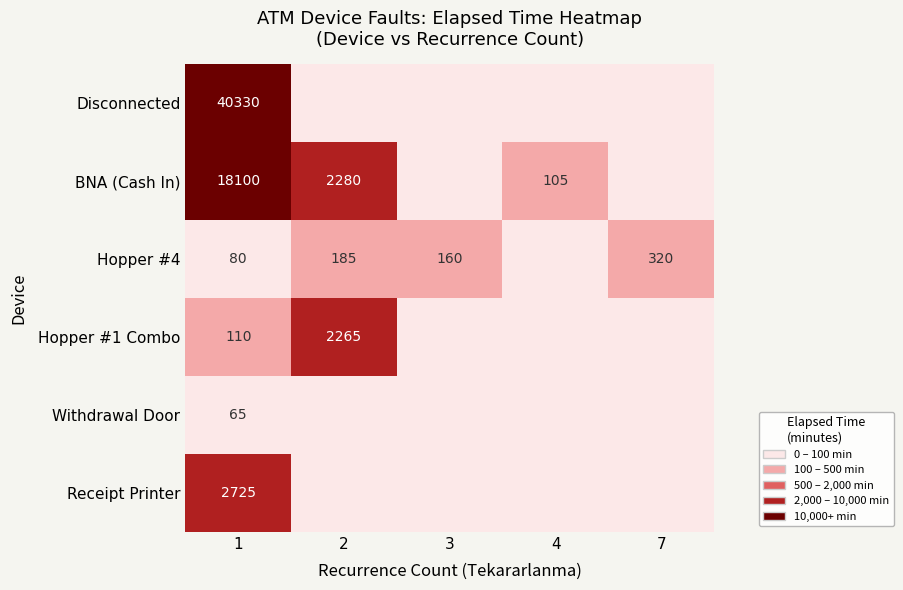

What is the difference between the Hopper #4 values at 3 and 7?

160